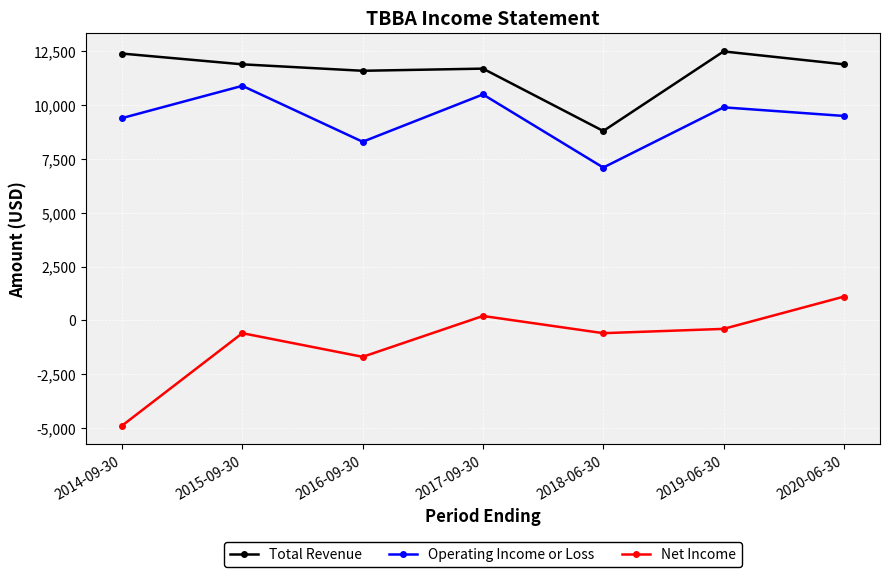

At which label does Operating Income or Loss reach its peak?

2015-09-30